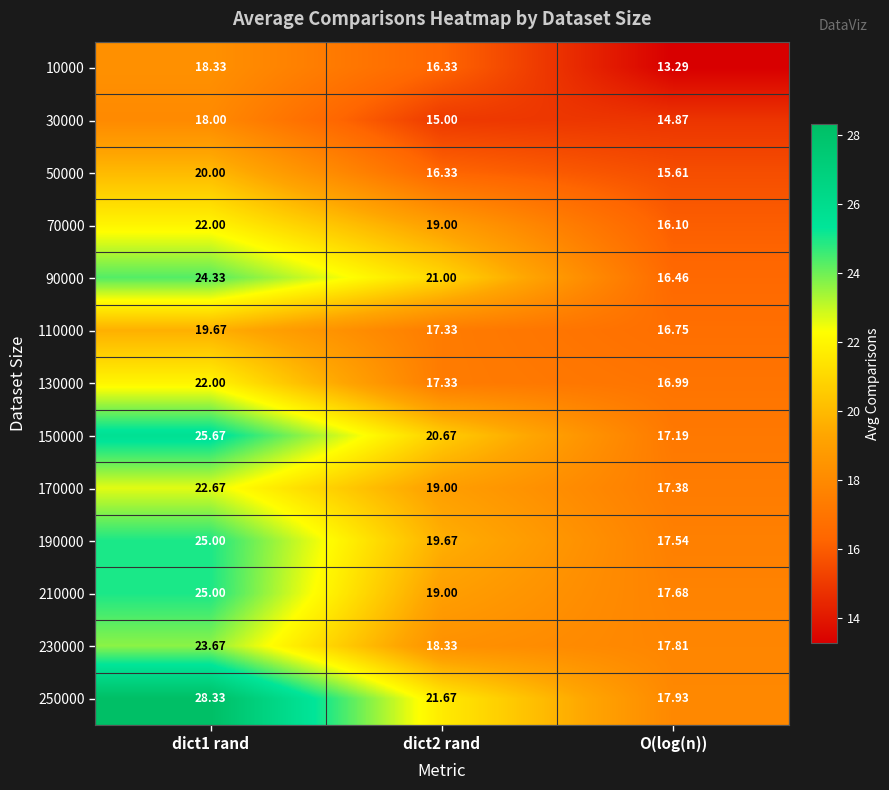

Is the value of 170000 at dict2 rand greater than the value of 130000 at dict1 rand?

No